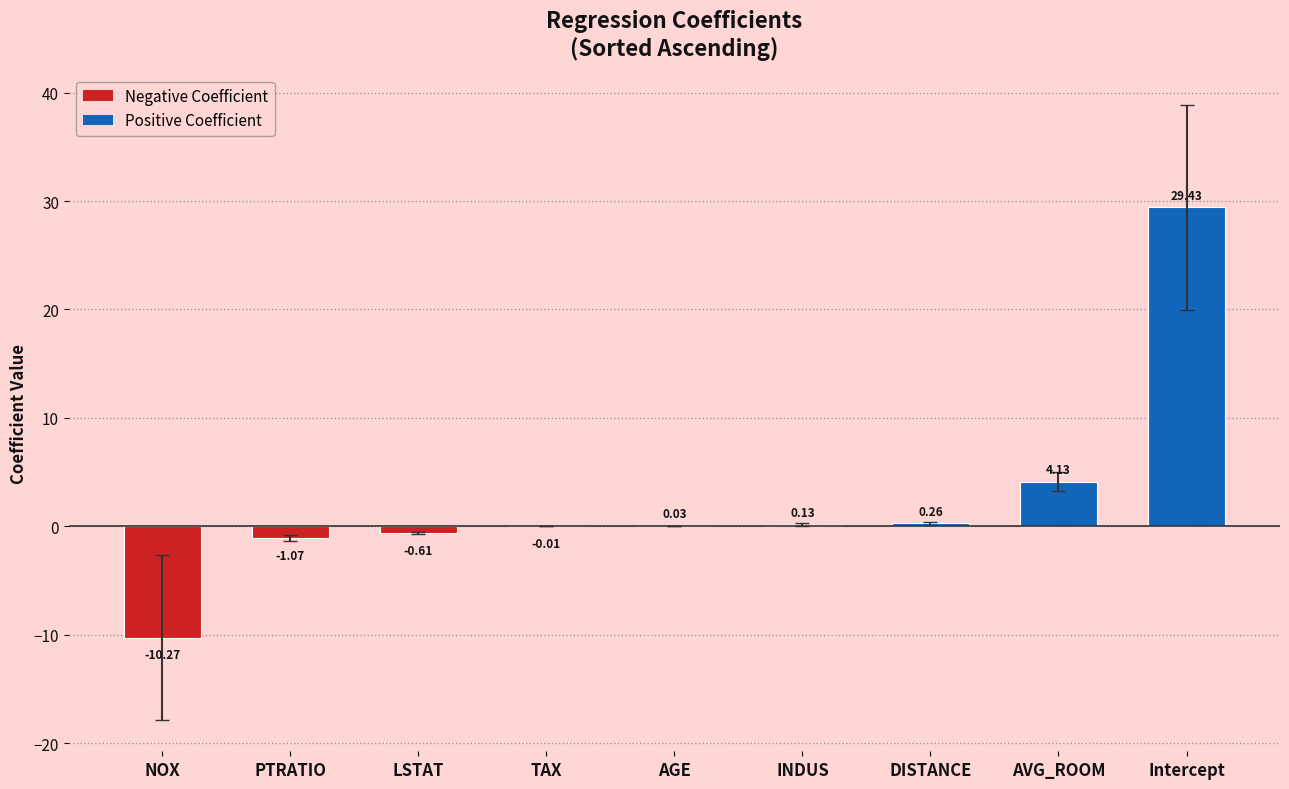

What is the ratio of the value at Intercept to the value at AVG_ROOM?

7.1